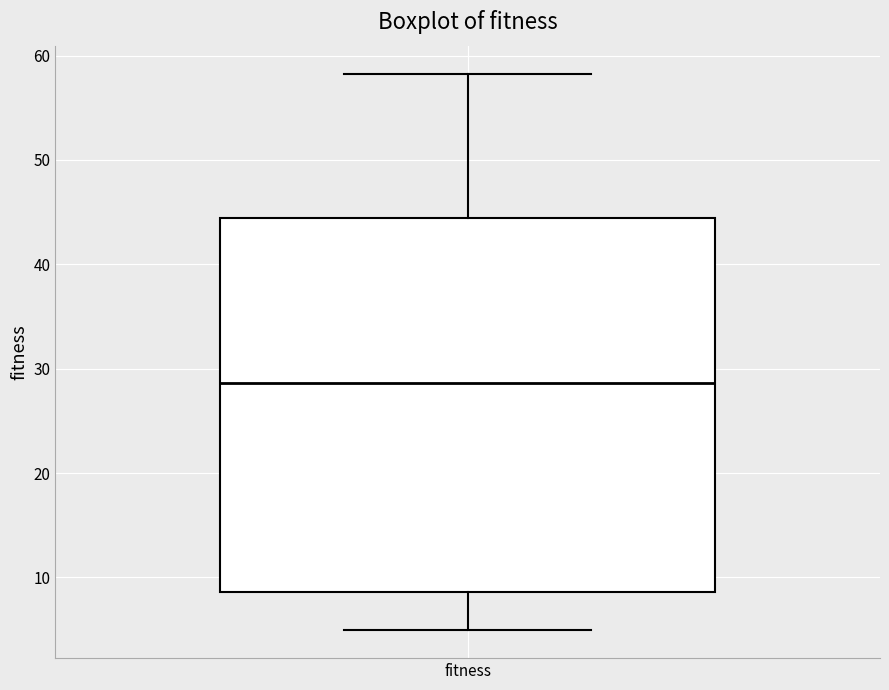

Read this box plot against the y-axis: the position of the median line, the range covered by the box, and the ends of both whiskers. The values are not printed on the chart, so give them approximately, as read against the axis.

median 29, box 9 to 44, whiskers 5 to 58